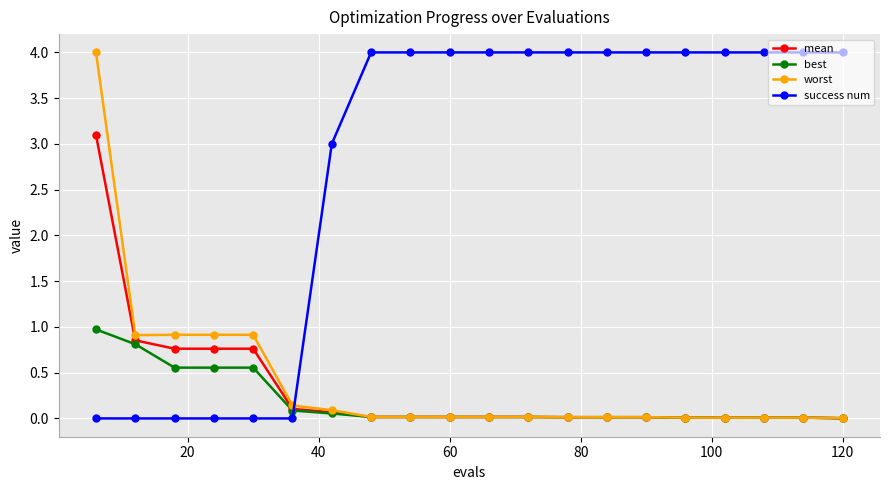

Is this an area chart (filled region under the line)?

No